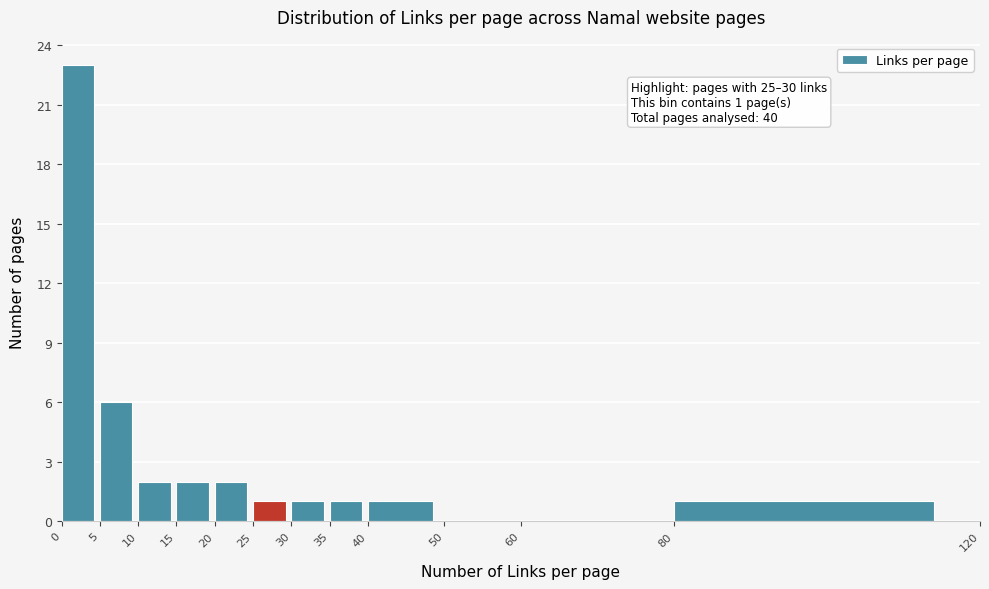

Over which range of the x-axis is the bar tallest?

0 to 5